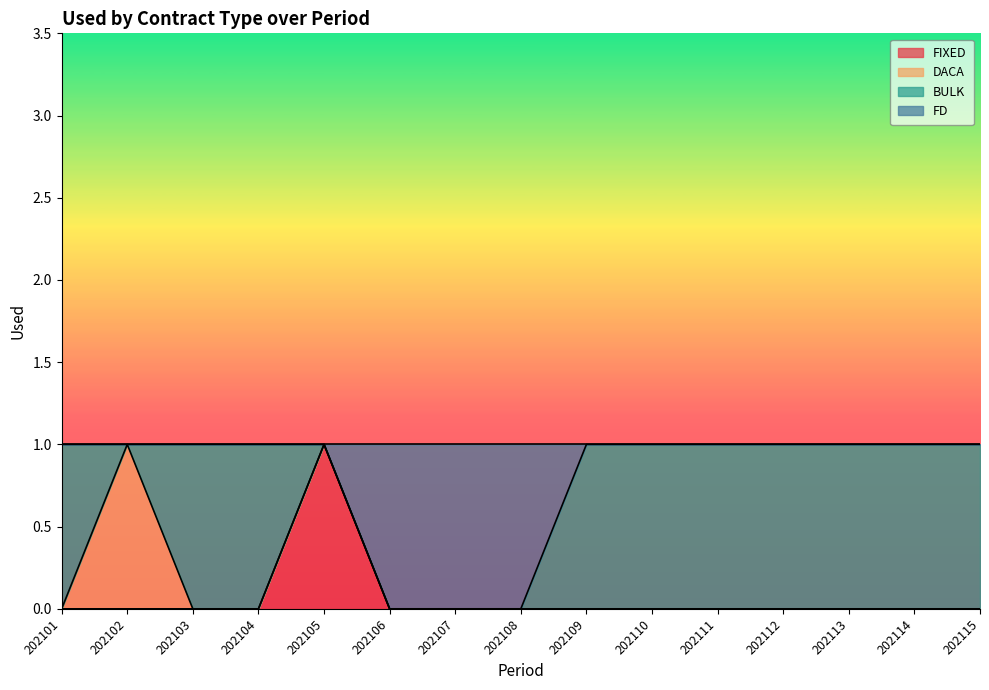

What is the spread (max minus min) of values at 202112?

1